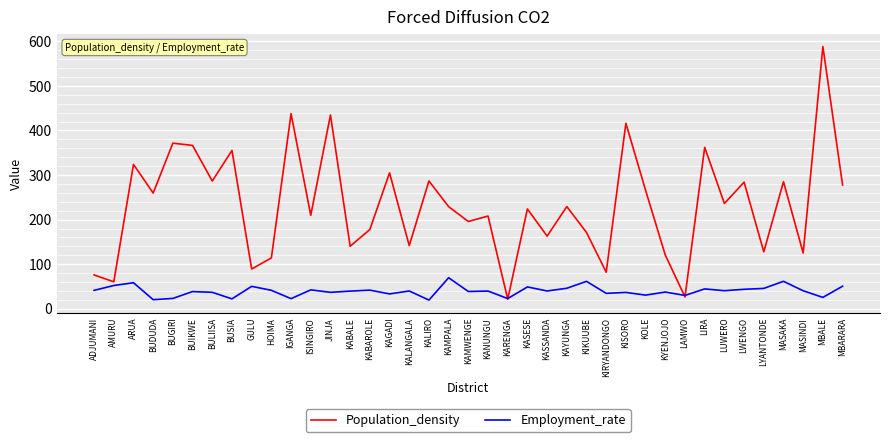

Rank the series at LWENGO from lowest to highest value.

Employment_rate, Population_density